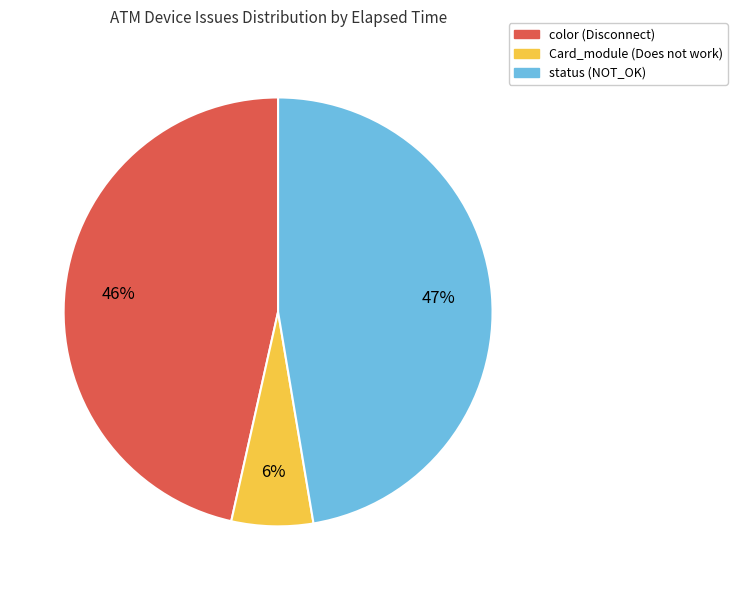

Between status (NOT_OK) and color (Disconnect), which is larger?

status (NOT_OK)